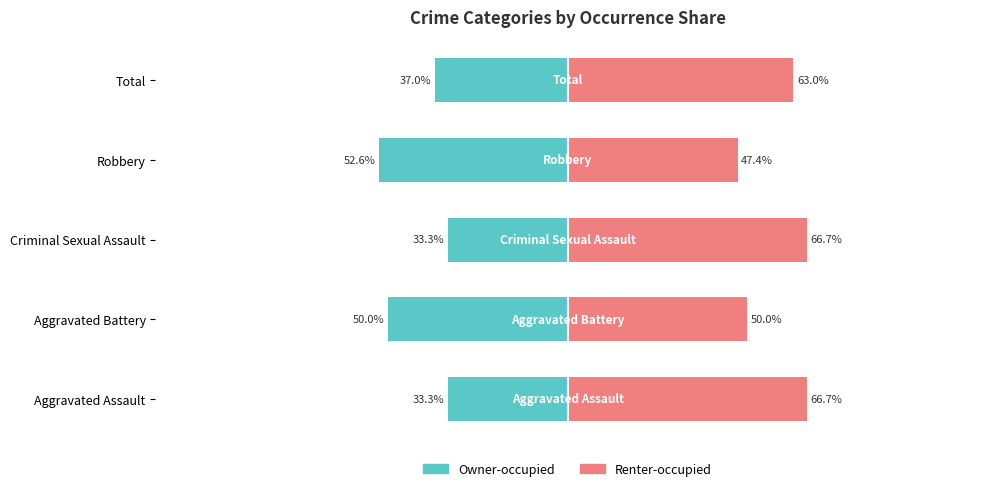

What are all the series names shown in the legend?

Owner-occupied, Renter-occupied